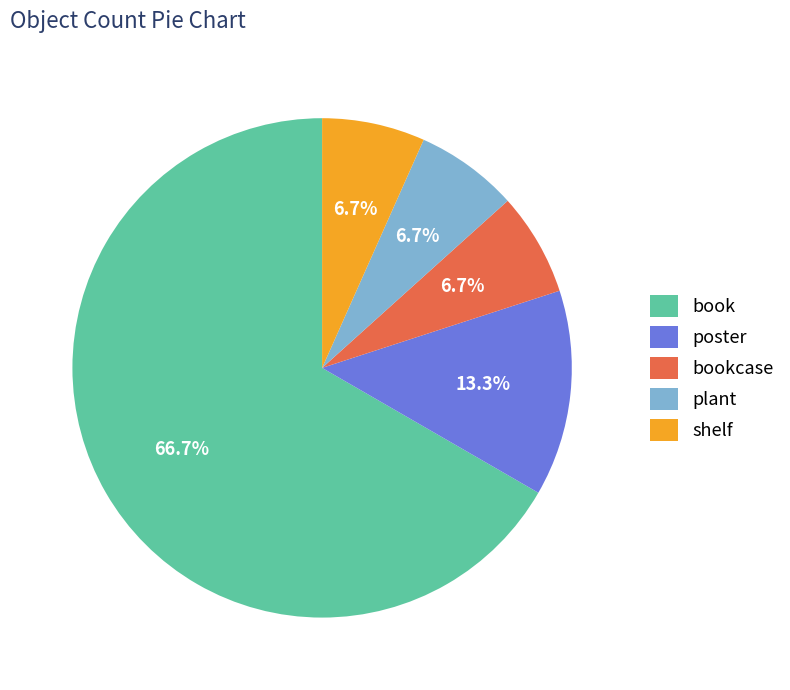

To the nearest percent, what percentage of the pie is poster?

13%